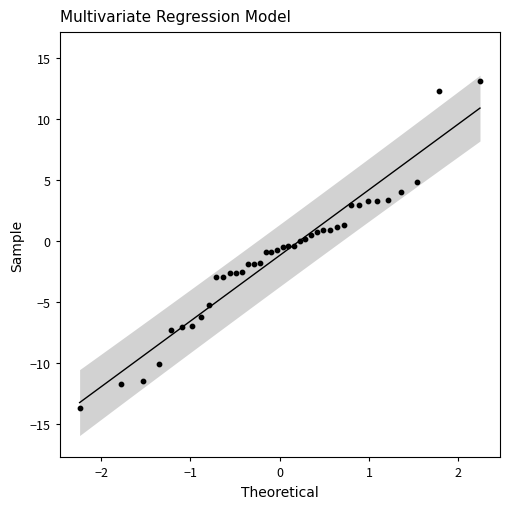

What is the range of X values (max minus min)?

4.5